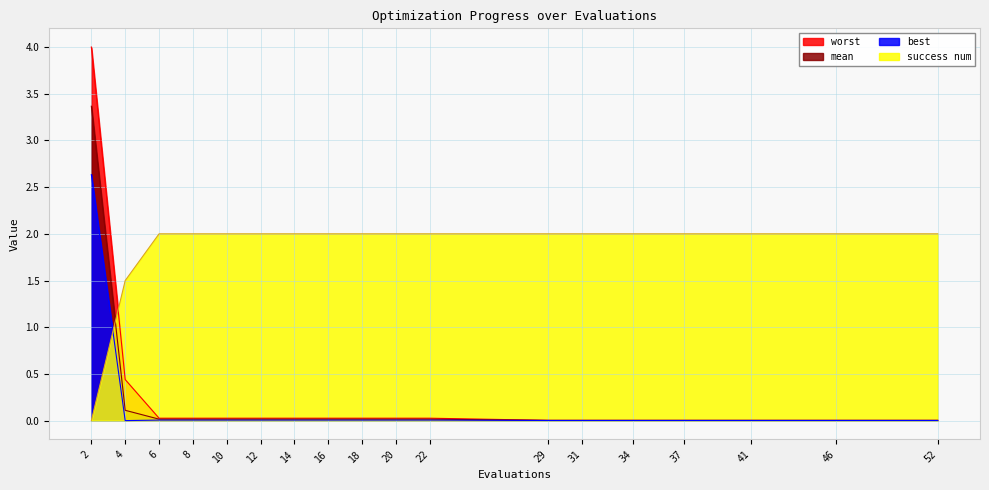

What is the highest value of the mean series?

3.4